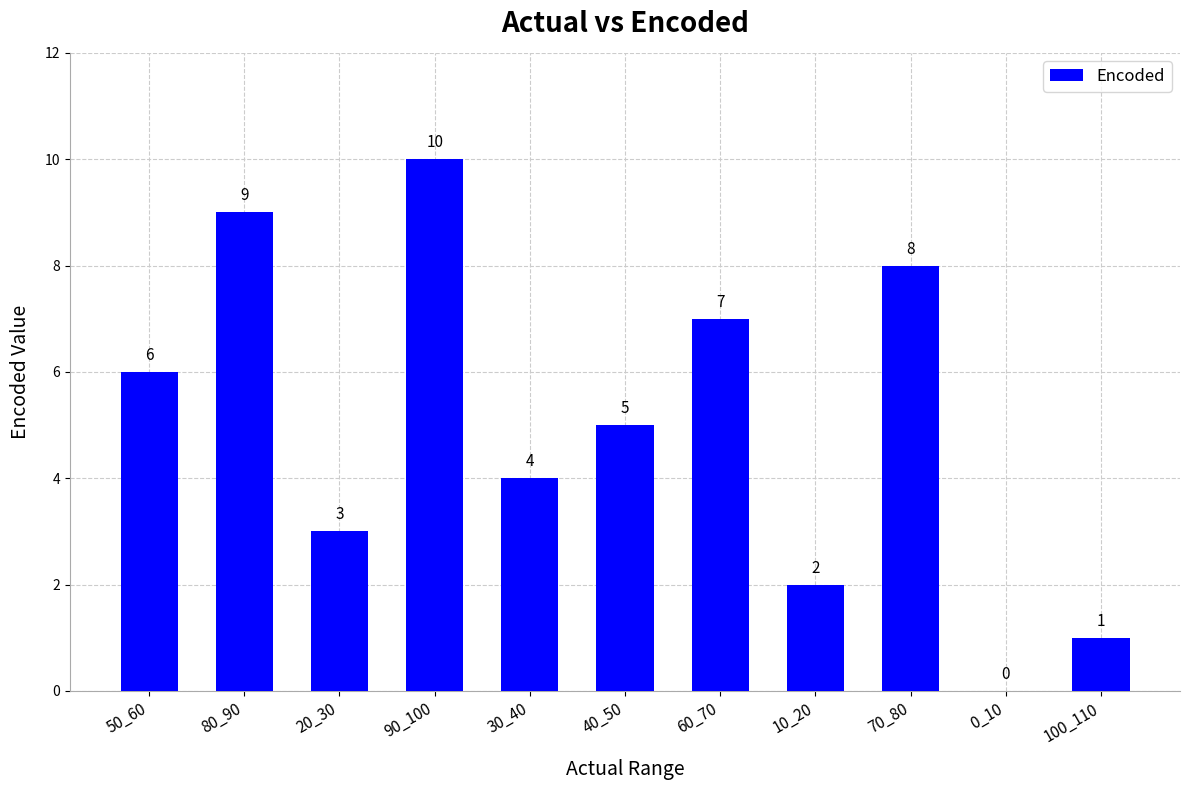

Are the bars grouped side by side (vs. stacked)?

No